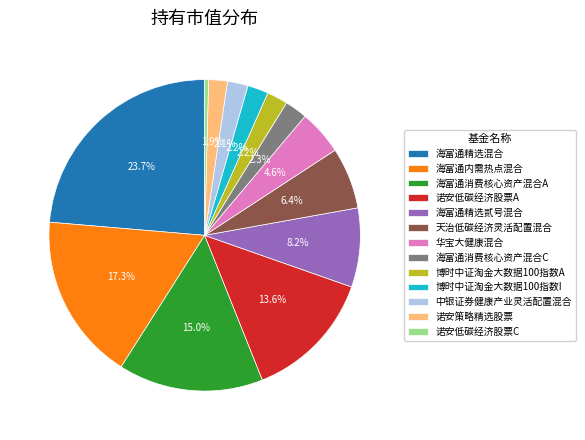

To the nearest percent, what portion does 海富通内需热点混合 represent?

17%